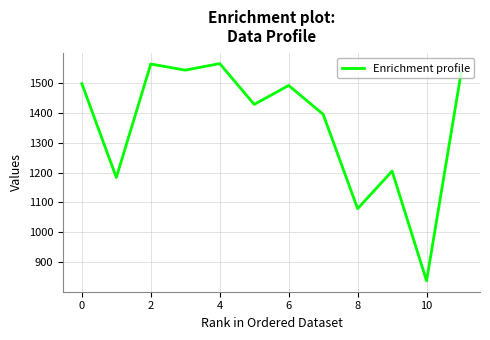

What is the smallest value displayed?

838.3